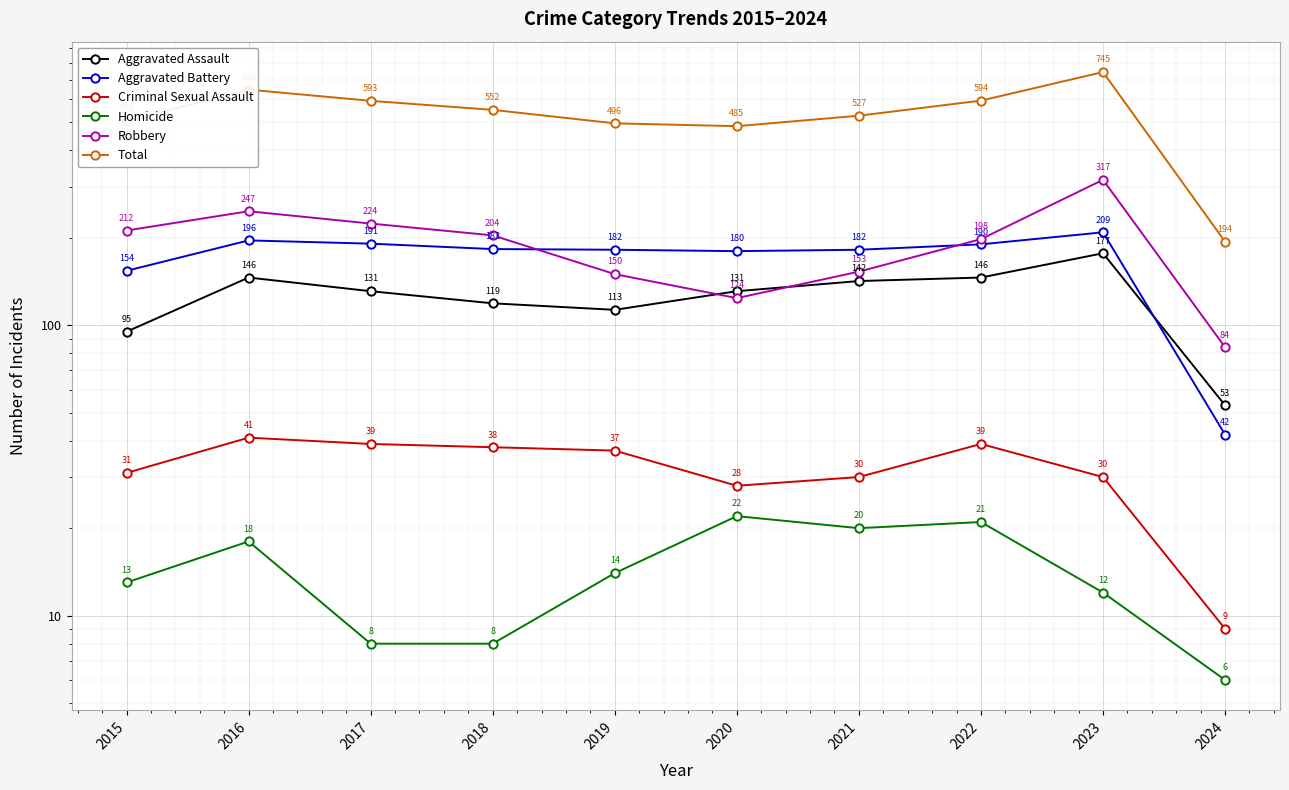

Which series has the largest total across all categories?

Total